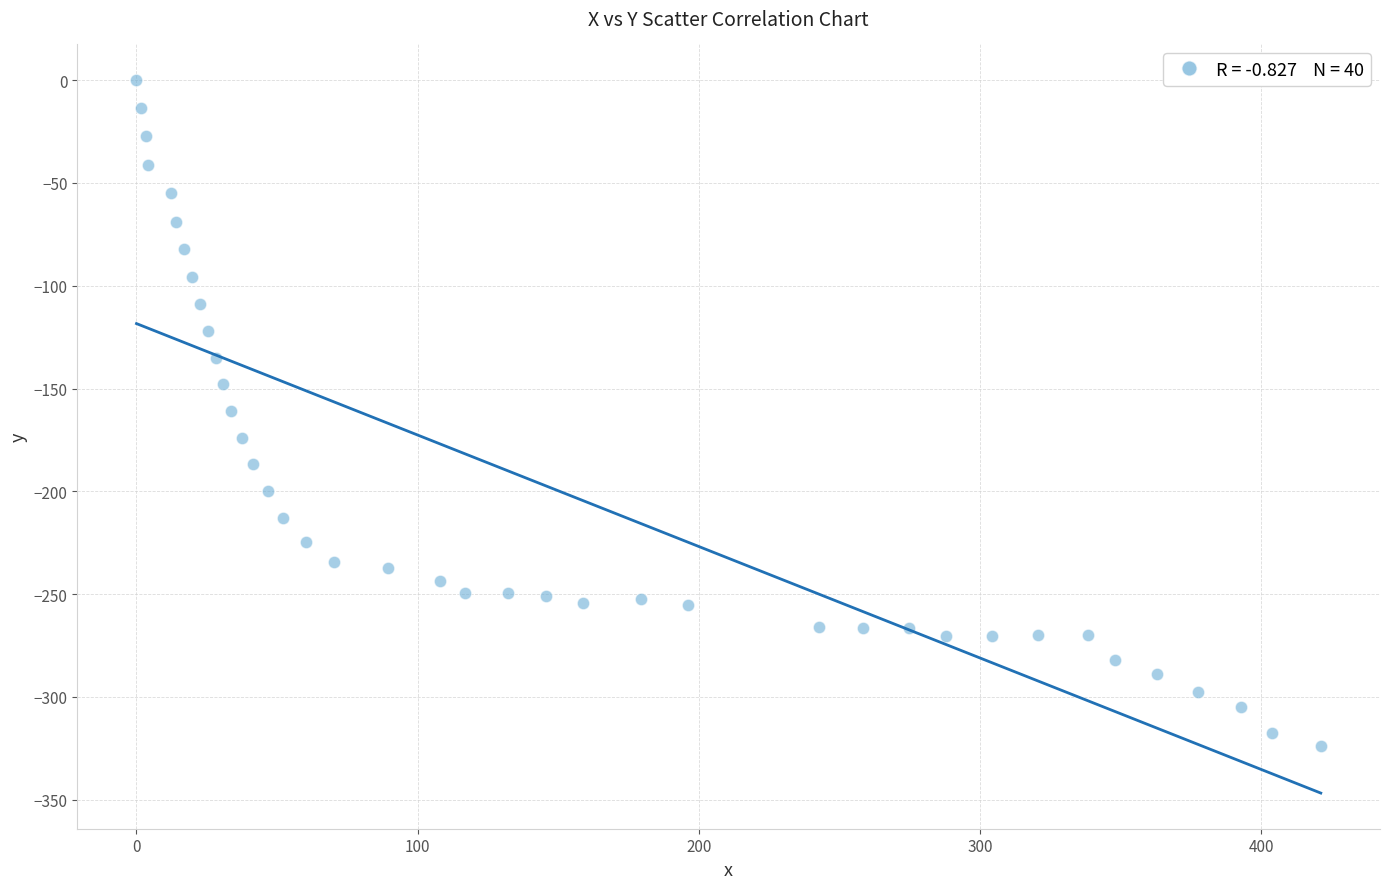

What is the range of X values (max minus min)?

421.2